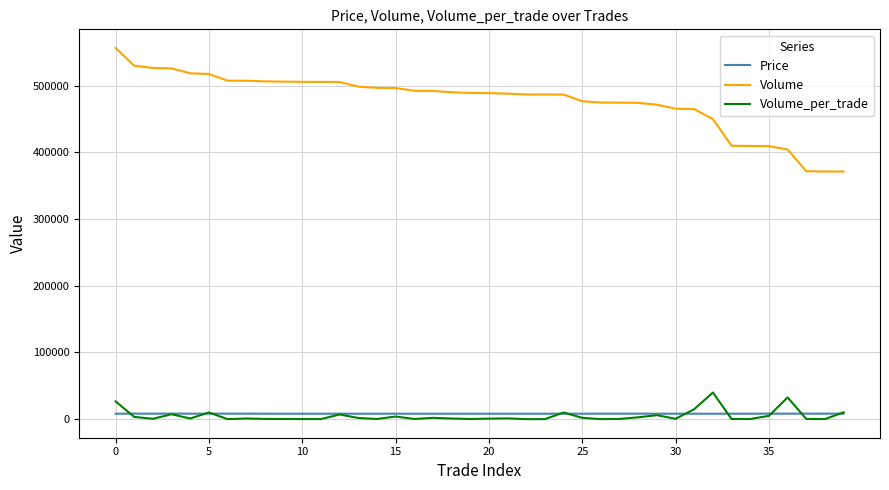

Which series has the largest total across all categories?

Volume